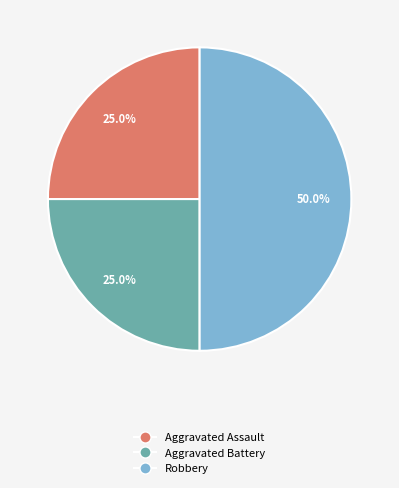

Which category has the biggest portion of the pie?

Robbery